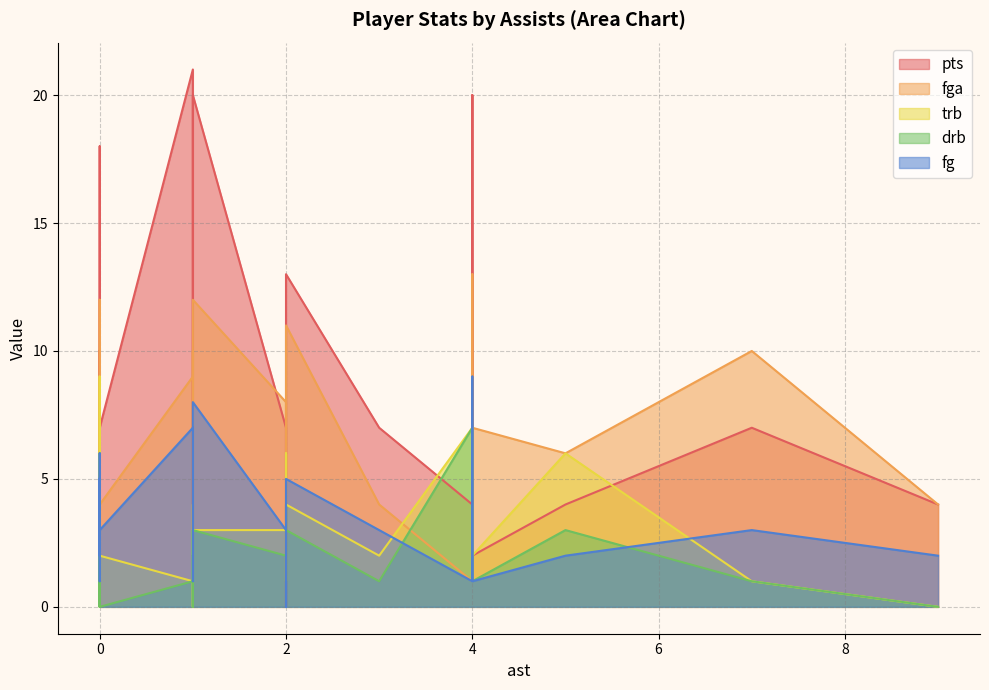

Reading left to right, list all the values displayed in this chart.

pts: 1=20	2=7	7=7	0=10	1=11	0=6	1=4	2=4	1=14	0=8	2=0	0=2	9=4	4=20	1=21	4=4	0=7	2=13	1=3	0=14	5=4	0=18	3=7	4=2	0=6
fga: 1=12	2=8	7=10	0=9	1=7	0=3	1=9	2=7	1=10	0=6	2=5	0=1	9=4	4=13	1=9	4=1	0=4	2=11	1=3	0=12	5=6	0=8	3=4	4=7	0=3
trb: 1=3	2=3	7=1	0=6	1=0	0=9	1=2	2=6	1=3	0=0	2=1	0=0	9=0	4=2	1=1	4=7	0=2	2=4	1=4	0=6	5=6	0=4	3=2	4=2	0=5
drb: 1=3	2=2	7=1	0=2	1=0	0=6	1=2	2=4	1=2	0=0	2=1	0=0	9=0	4=2	1=1	4=7	0=0	2=3	1=3	0=4	5=3	0=2	3=1	4=1	0=4
fg: 1=8	2=3	7=3	0=5	1=4	0=3	1=2	2=2	1=6	0=3	2=0	0=1	9=2	4=9	1=7	4=1	0=3	2=5	1=1	0=5	5=2	0=6	3=3	4=1	0=2